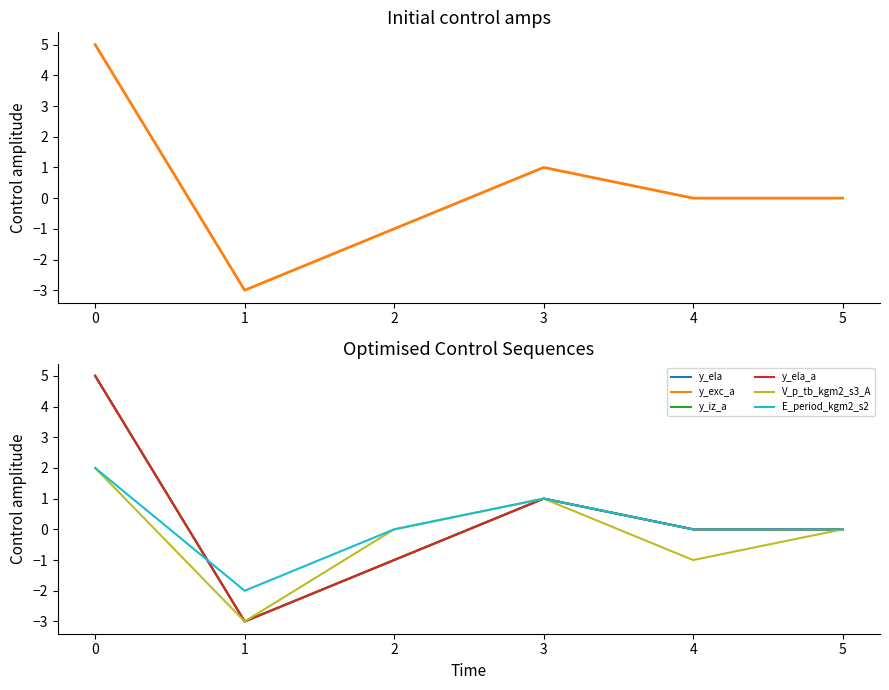

Is it true that V_p_tb_kgm2_s3_A equals -5 at 1?

False